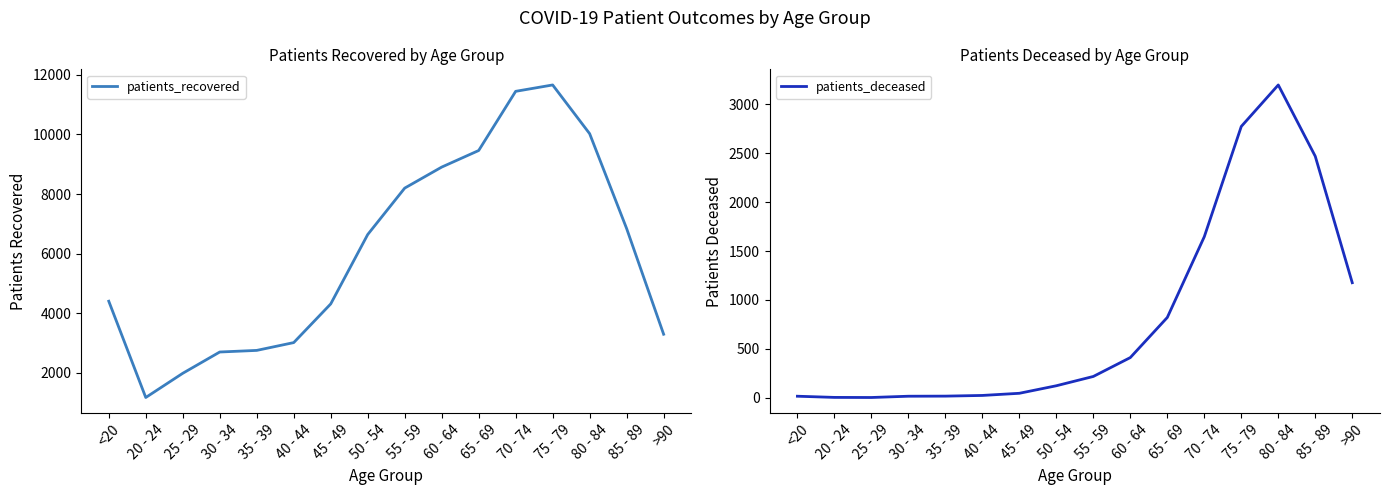

Rank the series at 45 - 49 from lowest to highest value.

patients_deceased, patients_recovered